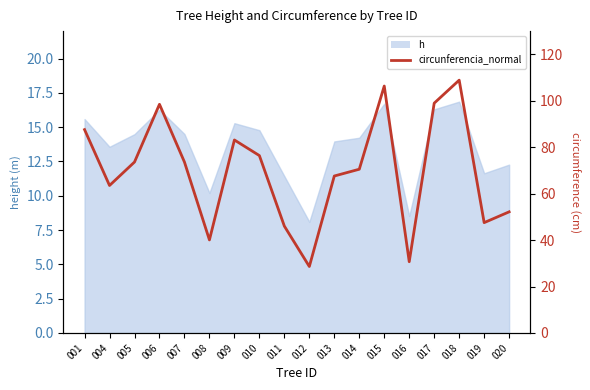

At which label does the data first exceed 73?

001